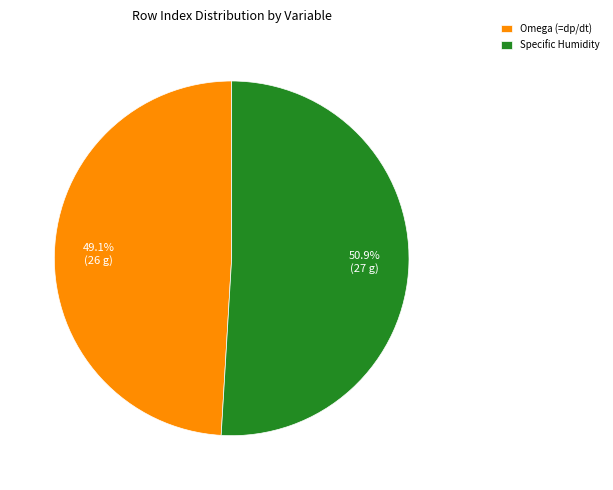

Which has a higher value, Specific Humidity or Omega (=dp/dt)?

Specific Humidity